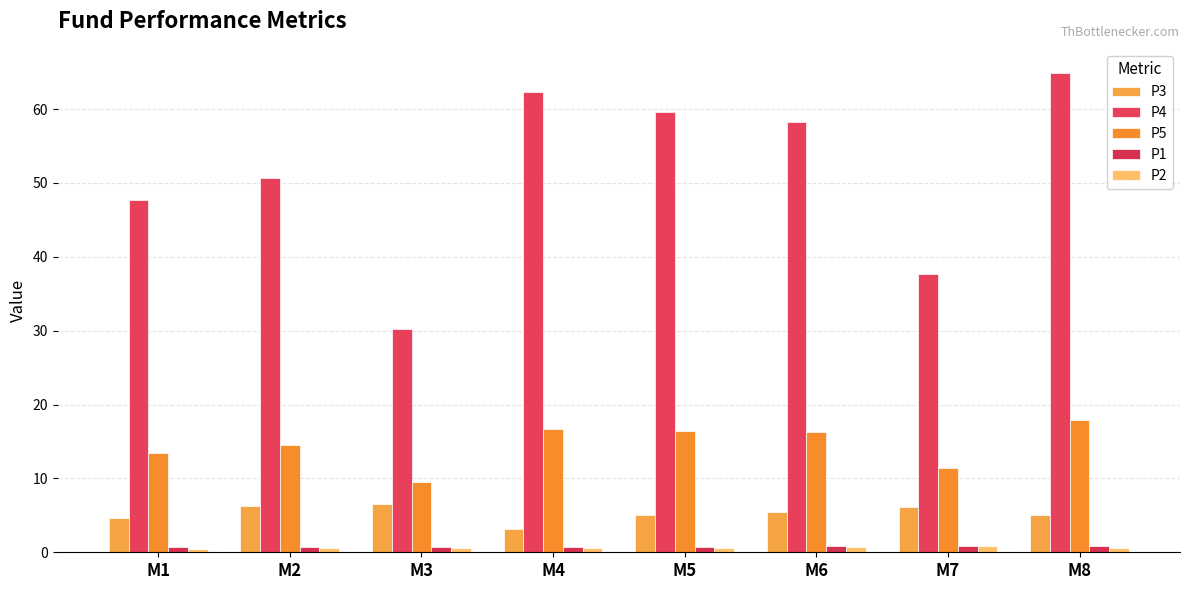

At which label does P5 first exceed 16?

M4